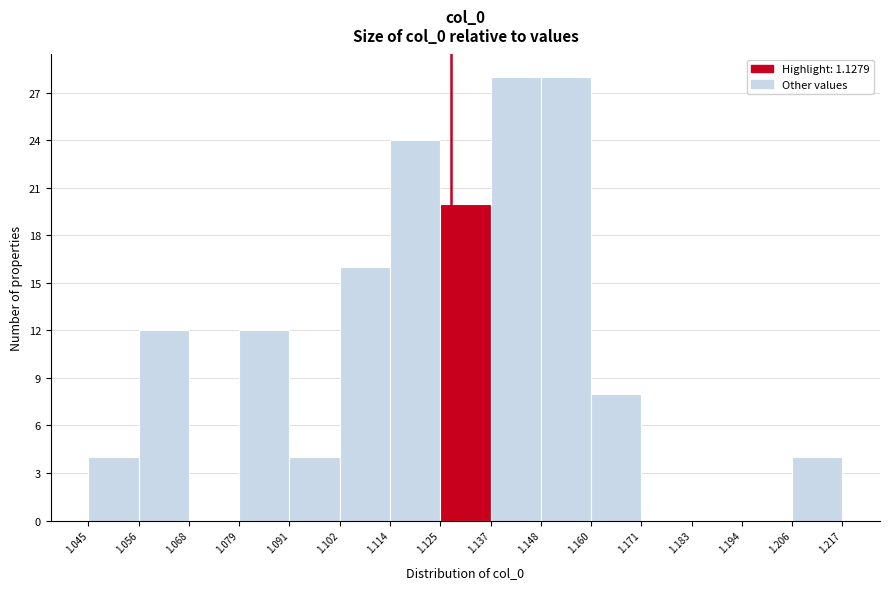

How tall is the bar that spans 1.125 to 1.137 on the x-axis? The values are not printed on the chart, so give them approximately, as read against the axis.

20